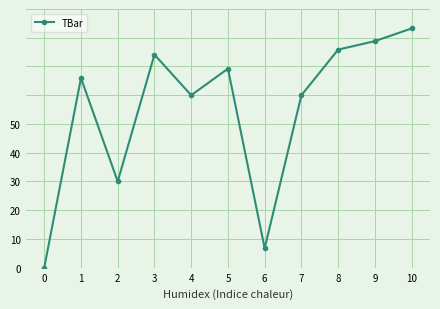

Is this an area chart (filled region under the line)?

No